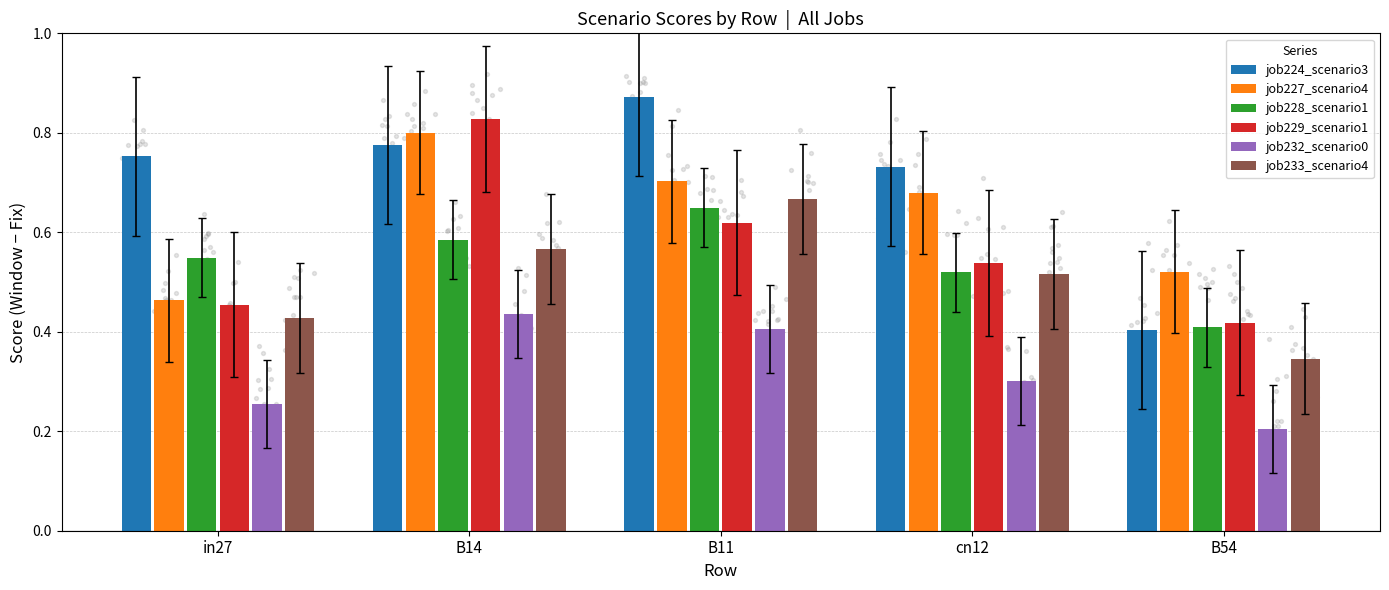

What are all the series names shown in the legend?

job224_scenario3, job227_scenario4, job228_scenario1, job229_scenario1, job232_scenario0, job233_scenario4